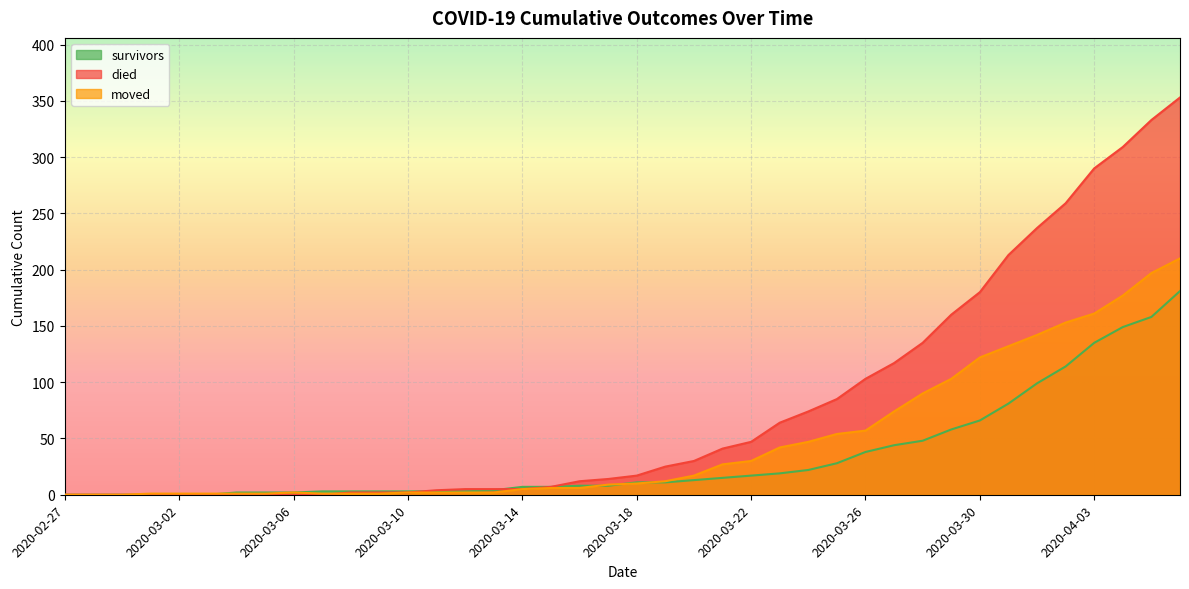

Reading right to left, transcribe all the data shown in this chart.

survivors: 2020-04-06=181	2020-04-05=158	2020-04-04=149	2020-04-03=135	2020-04-02=114	2020-04-01=99	2020-03-31=81	2020-03-30=66	2020-03-29=58	2020-03-28=48	2020-03-27=44	2020-03-26=38	2020-03-25=28	2020-03-24=22	2020-03-23=19	2020-03-22=17	2020-03-21=15	2020-03-20=13	2020-03-19=11	2020-03-18=11	2020-03-17=8	2020-03-16=8	2020-03-15=7	2020-03-14=7	2020-03-13=4	2020-03-12=3	2020-03-11=3	2020-03-10=3	2020-03-09=3	2020-03-08=3	2020-03-07=3	2020-03-06=2	2020-03-05=2	2020-03-04=2	2020-03-03=0	2020-03-02=0	2020-03-01=0	2020-02-29=0	2020-02-28=0	2020-02-27=0
died: 2020-04-06=353	2020-04-05=333	2020-04-04=309	2020-04-03=290	2020-04-02=259	2020-04-01=237	2020-03-31=213	2020-03-30=180	2020-03-29=160	2020-03-28=135	2020-03-27=117	2020-03-26=103	2020-03-25=85	2020-03-24=74	2020-03-23=64	2020-03-22=47	2020-03-21=41	2020-03-20=30	2020-03-19=25	2020-03-18=17	2020-03-17=14	2020-03-16=12	2020-03-15=7	2020-03-14=5	2020-03-13=5	2020-03-12=5	2020-03-11=4	2020-03-10=2	2020-03-09=2	2020-03-08=2	2020-03-07=0	2020-03-06=0	2020-03-05=0	2020-03-04=0	2020-03-03=0	2020-03-02=0	2020-03-01=0	2020-02-29=0	2020-02-28=0	2020-02-27=0
moved: 2020-04-06=210	2020-04-05=197	2020-04-04=177	2020-04-03=161	2020-04-02=153	2020-04-01=142	2020-03-31=132	2020-03-30=122	2020-03-29=103	2020-03-28=90	2020-03-27=74	2020-03-26=57	2020-03-25=54	2020-03-24=47	2020-03-23=42	2020-03-22=30	2020-03-21=27	2020-03-20=17	2020-03-19=12	2020-03-18=10	2020-03-17=9	2020-03-16=6	2020-03-15=6	2020-03-14=5	2020-03-13=2	2020-03-12=2	2020-03-11=2	2020-03-10=2	2020-03-09=1	2020-03-08=1	2020-03-07=1	2020-03-06=2	2020-03-05=1	2020-03-04=1	2020-03-03=1	2020-03-02=1	2020-03-01=1	2020-02-29=0	2020-02-28=0	2020-02-27=0